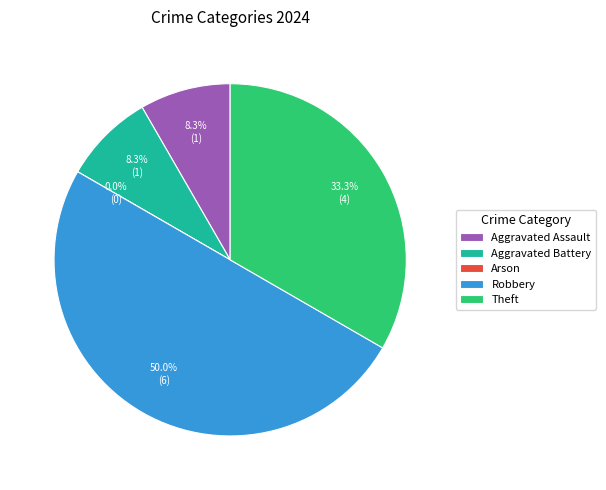

How many segments does this pie chart have?

5